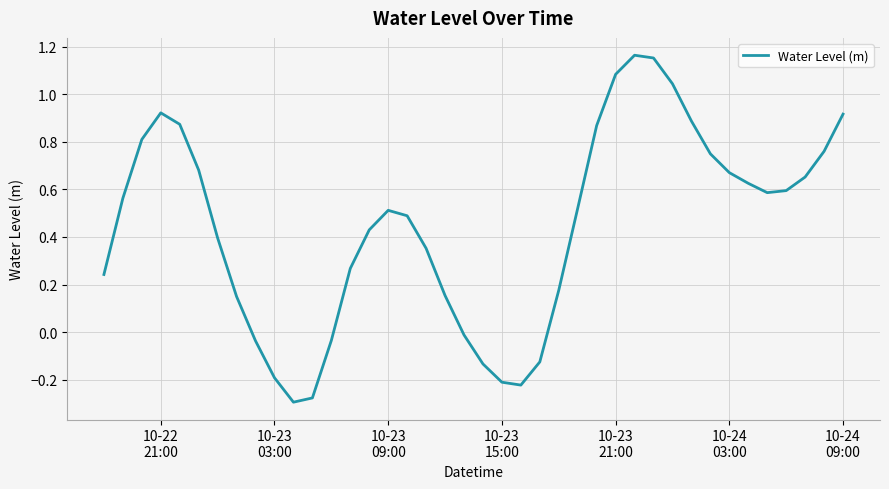

What is the difference between the maximum and minimum values?

1.5